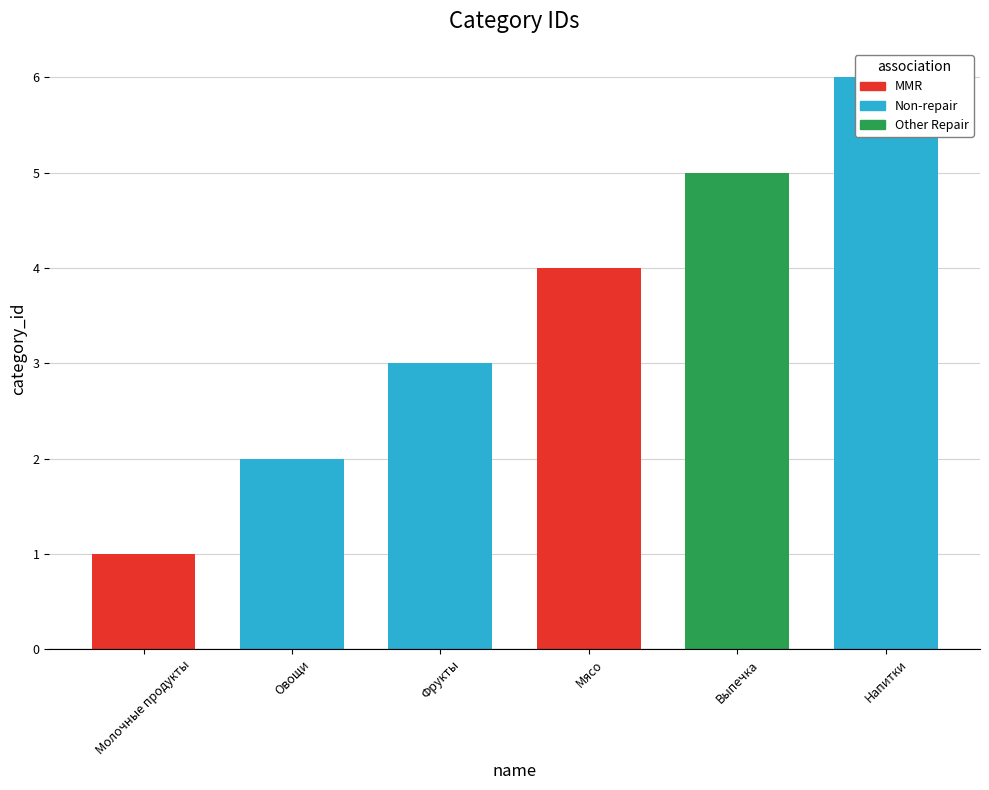

What is the label of the 5th bar from the right?

Овощи